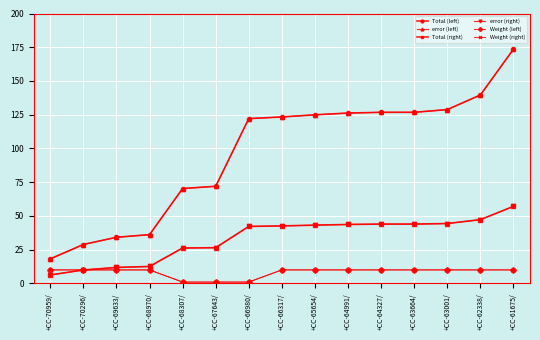

The Weight (left) series shows 10.0 at +CC-64991/. True or false?

True